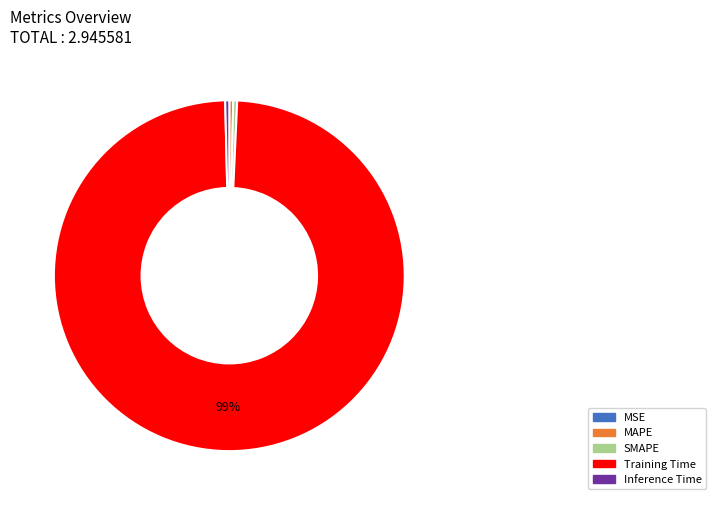

Is the sum of MAPE and SMAPE greater than half?

No